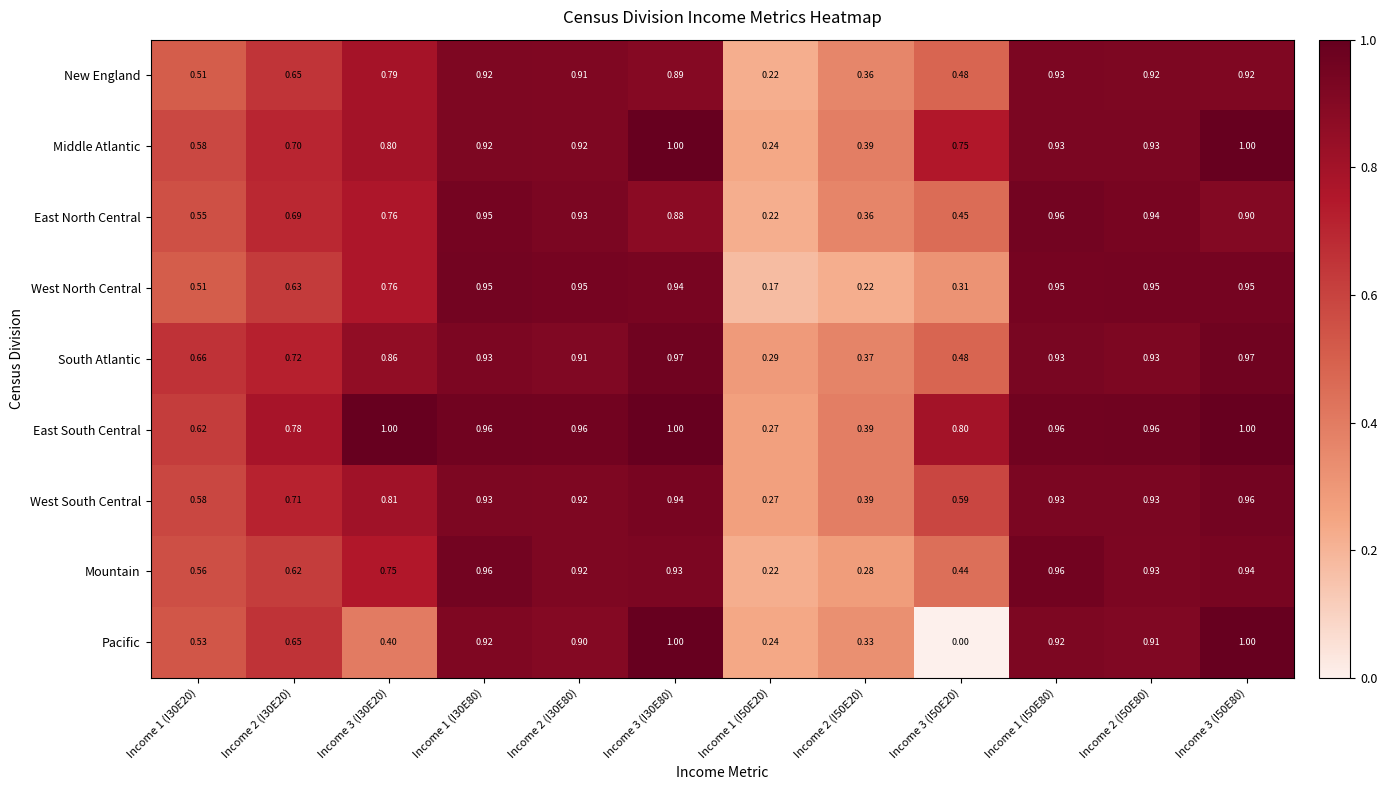

Between Income 2 (I30E20) and Income 3 (I50E20), which series saw the biggest shift?

Pacific